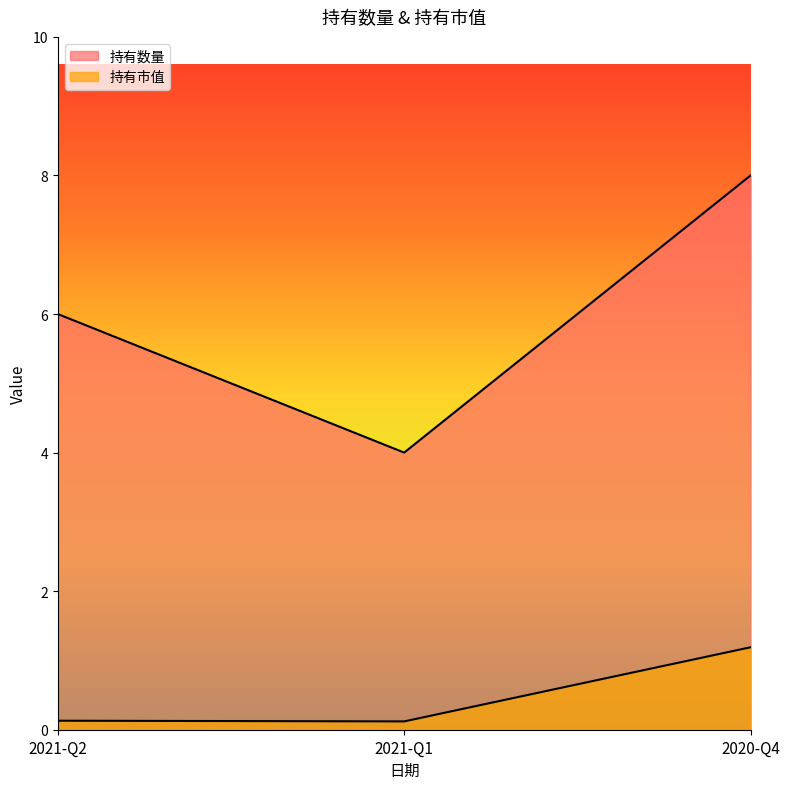

What is the label of the 3rd point from the left?

2020-Q4